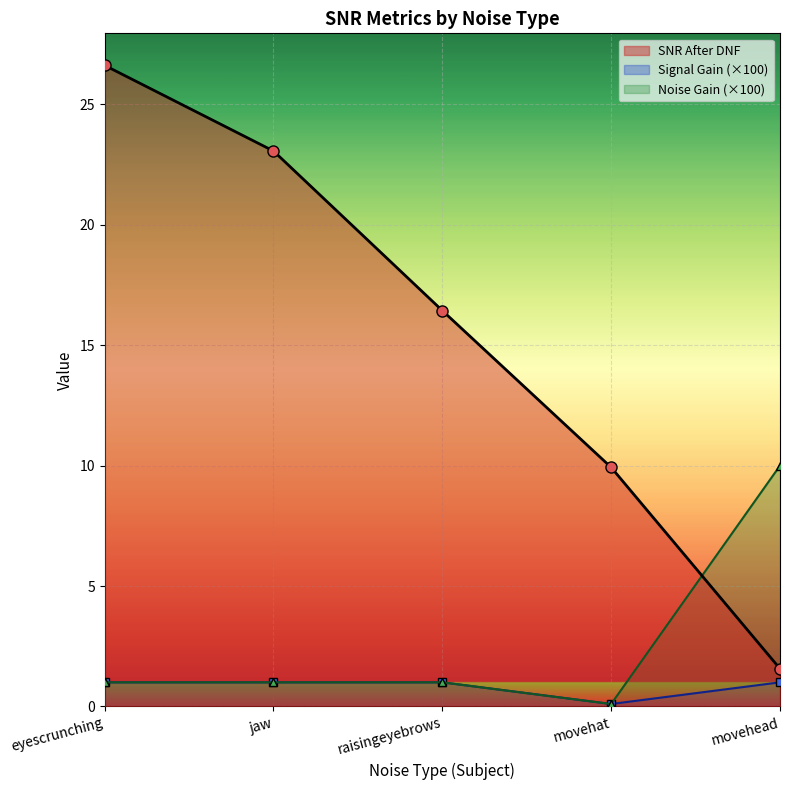

How many values in the SNR After DNF series exceed 16?

3